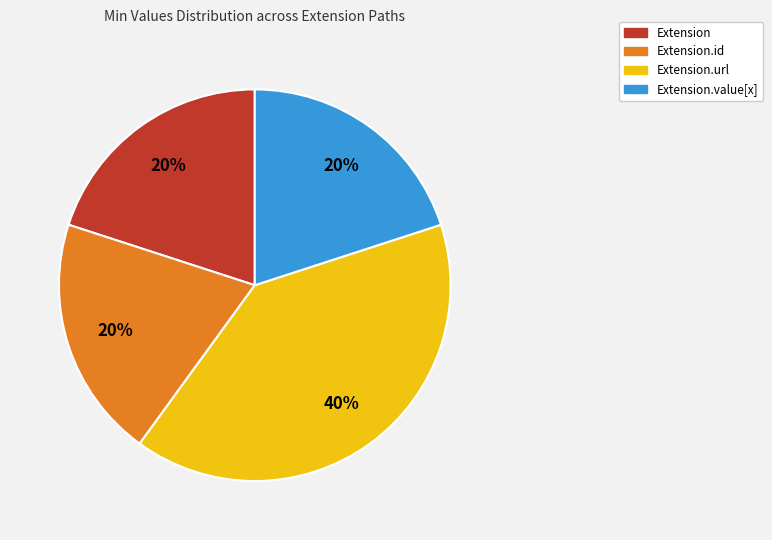

How many segments does this pie chart have?

4